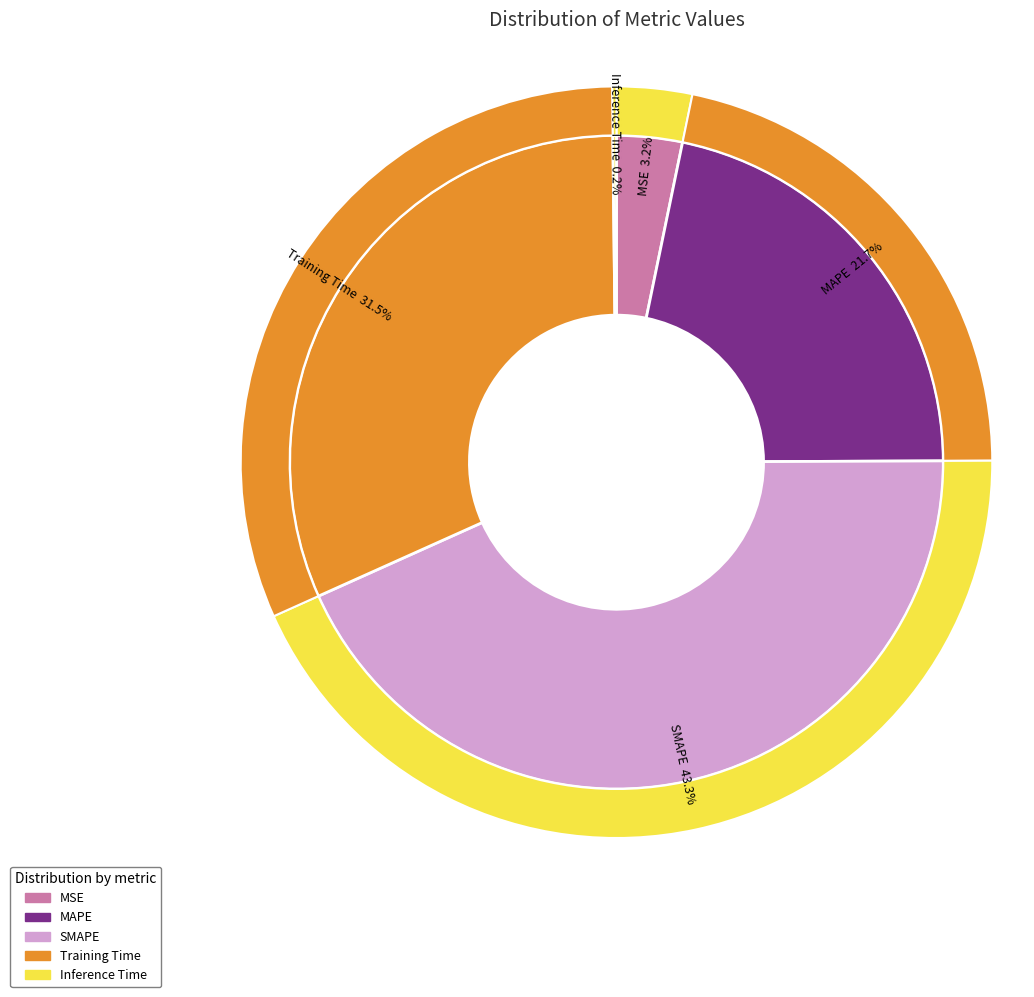

The SMAPE slice represents 37% of the pie. True or false?

False